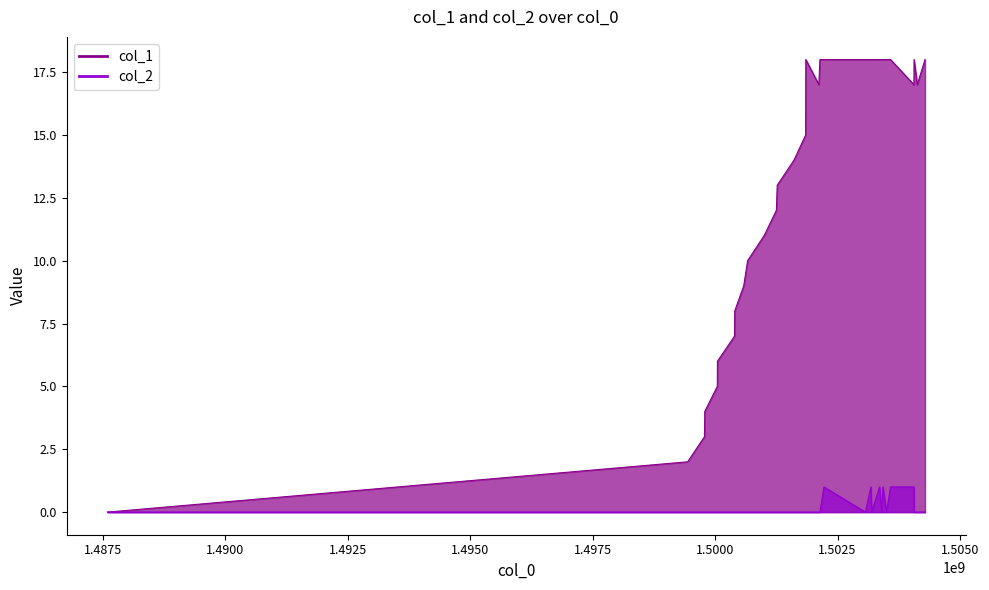

Reading left to right, extract all data points from this chart.

col_1: 0	2	3	4	5	6	7	8	9	10	11	12	13	14	15	18	17	18	18	18	18	18	18	18	18	18	18	17	18	17	18
col_2: 0	0	0	0	0	0	0	0	0	0	0	0	0	0	0	0	0	0	1	0	1	0	1	0	1	0	1	1	0	0	0